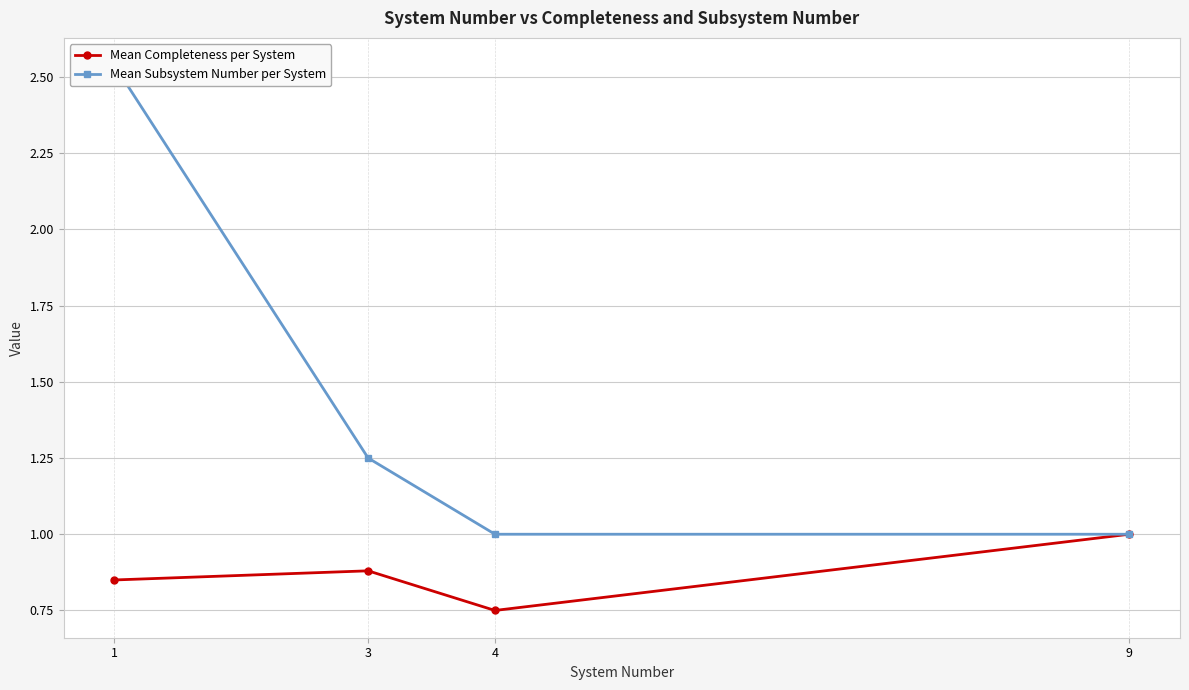

What is the minimum value shown in the chart?

0.8